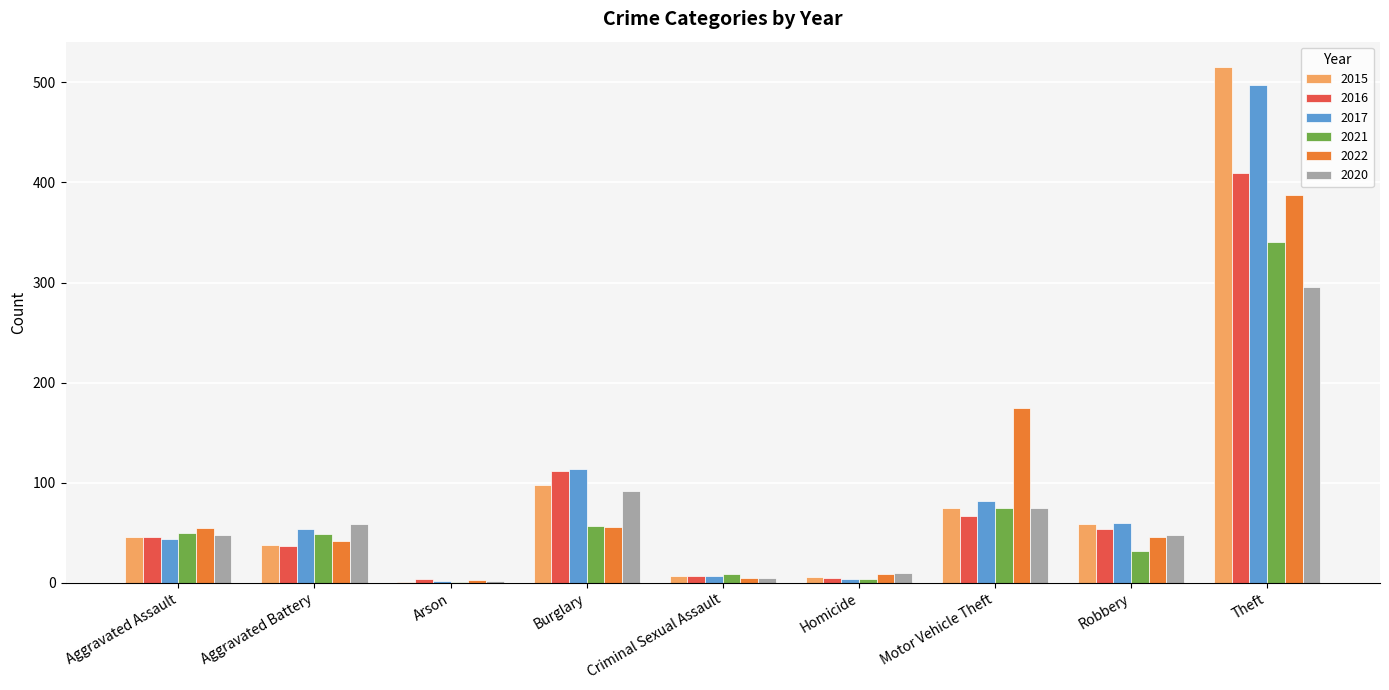

Which category has the highest value in the 2015 series?

Theft